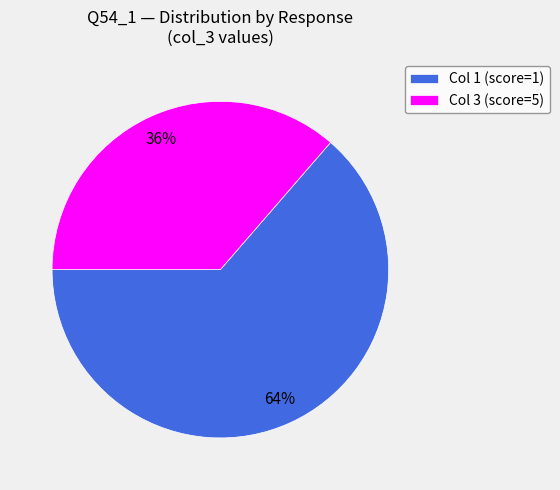

What percentage is the Col 1 (score=1) slice, to the nearest percent?

64%